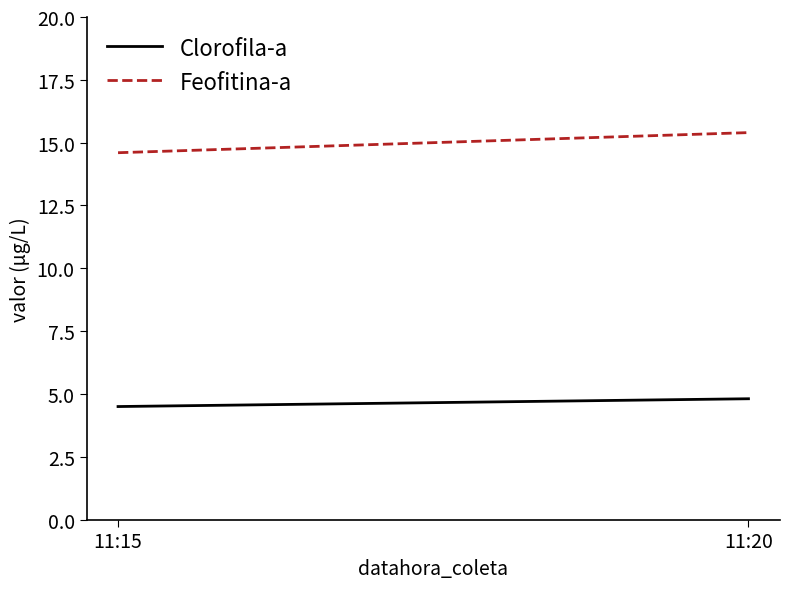

What is the difference between the highest and lowest values at 11:15?

10.1